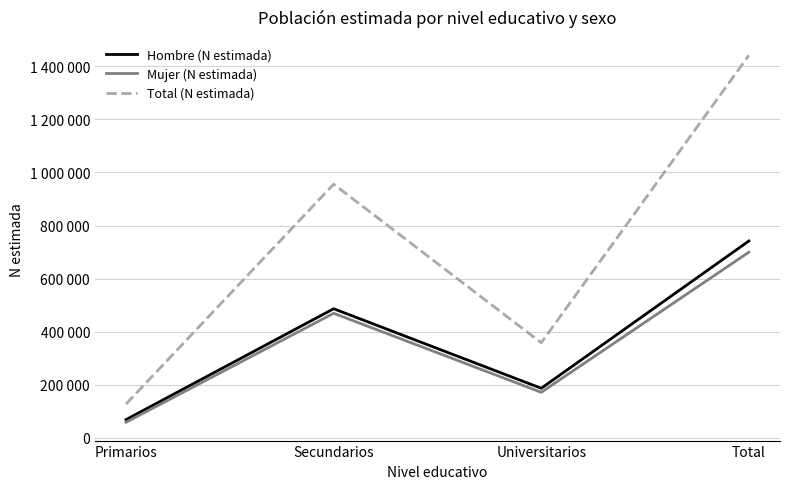

How many data points in Total (N estimada) are above 955765?

1